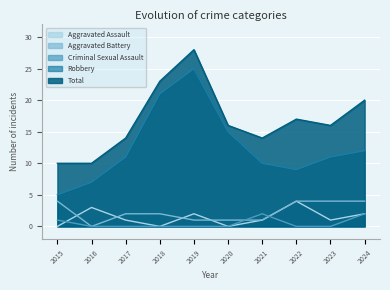

What is the value of the Total point at the 2nd from the left?

10